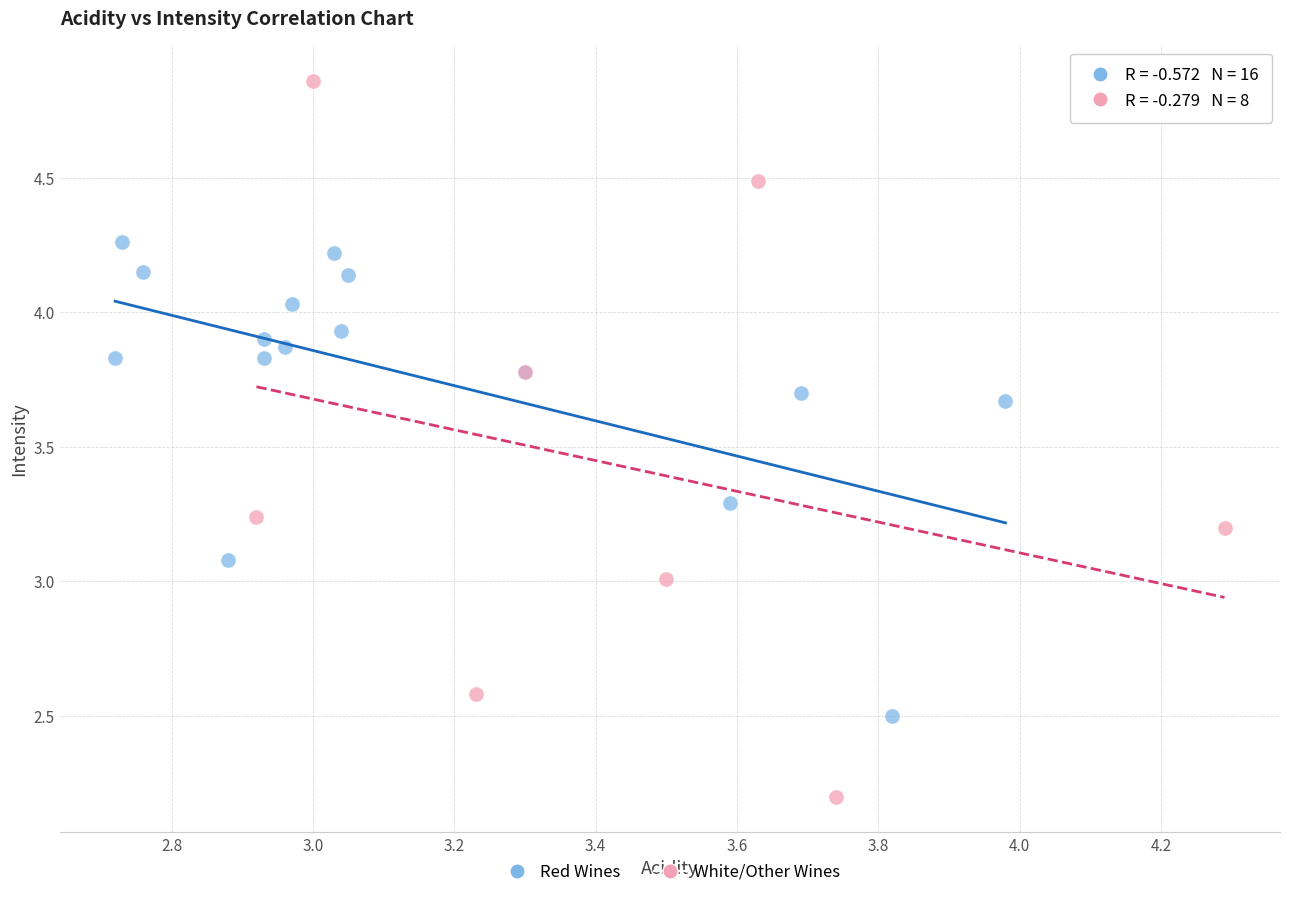

Which series reaches the maximum Y coordinate?

White/Other Wines